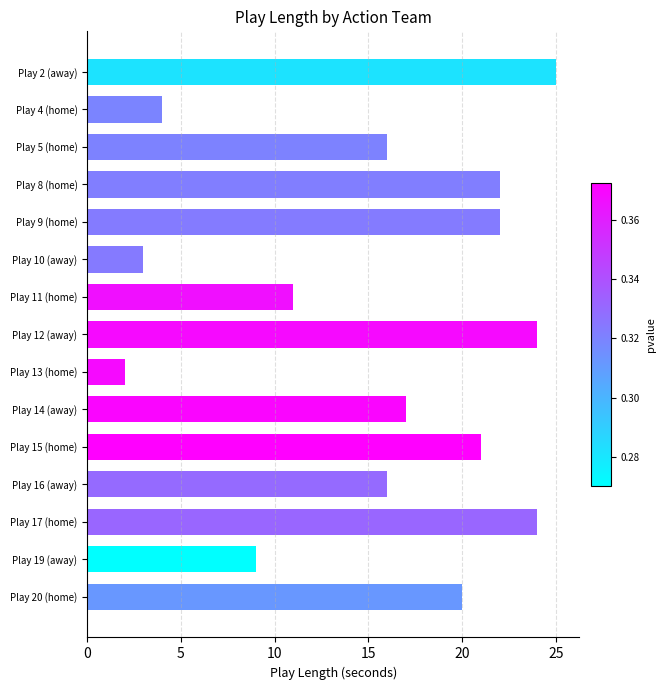

Reading bottom to top, list all the values displayed in this chart.

Play 20 (home)=20	Play 19 (away)=9	Play 17 (home)=24	Play 16 (away)=16	Play 15 (home)=21	Play 14 (away)=17	Play 13 (home)=2	Play 12 (away)=24	Play 11 (home)=11	Play 10 (away)=3	Play 9 (home)=22	Play 8 (home)=22	Play 5 (home)=16	Play 4 (home)=4	Play 2 (away)=25